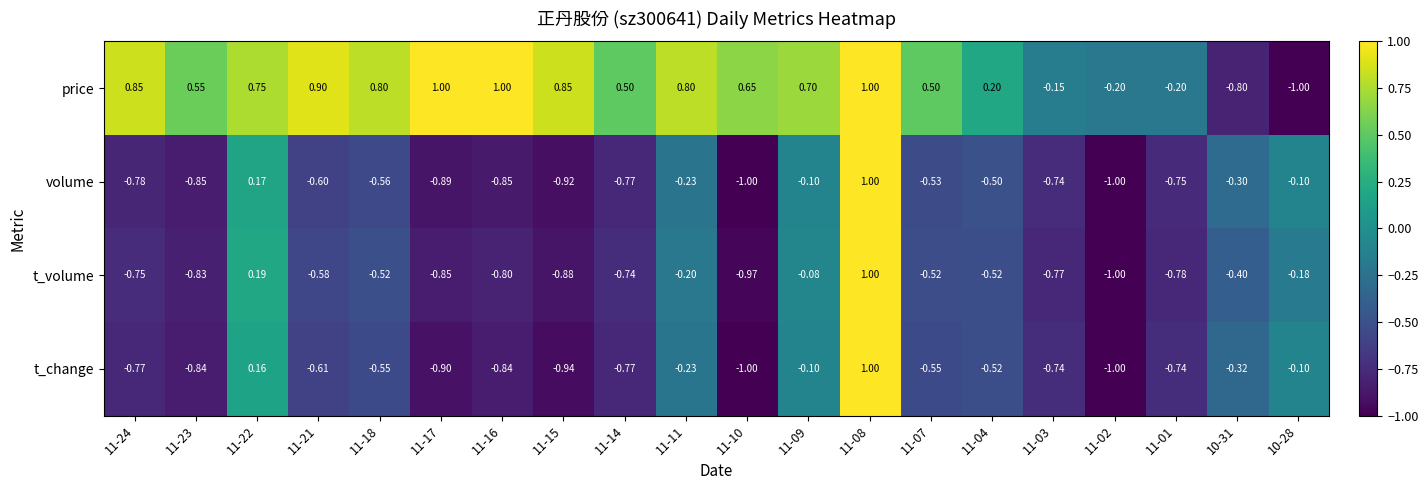

Which series has the largest total across all categories?

price